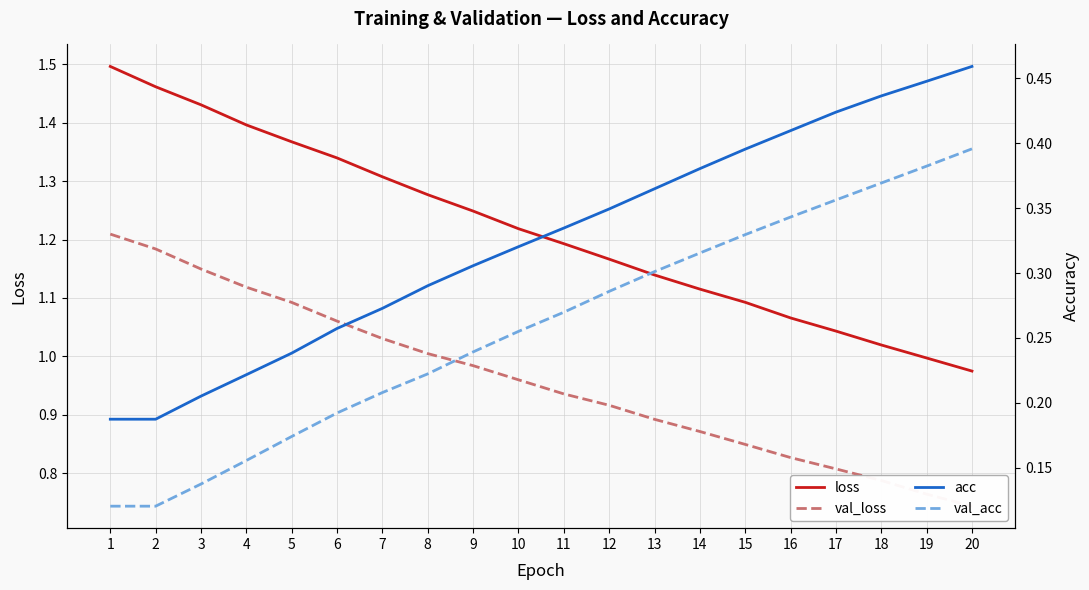

Reading left to right, what are all the values shown in this chart?

loss: 1.5	1.5	1.4	1.4	1.4	1.3	1.3	1.3	1.2	1.2	1.2	1.2	1.1	1.1	1.1	1.1	1.0	1.0	1.0	1.0
val_loss: 1.2	1.2	1.1	1.1	1.1	1.1	1.0	1.0	1.0	1.0	0.9	0.9	0.9	0.9	0.8	0.8	0.8	0.8	0.8	0.7
acc: 0.2	0.2	0.2	0.2	0.2	0.3	0.3	0.3	0.3	0.3	0.3	0.3	0.4	0.4	0.4	0.4	0.4	0.4	0.4	0.5
val_acc: 0.1	0.1	0.1	0.2	0.2	0.2	0.2	0.2	0.2	0.3	0.3	0.3	0.3	0.3	0.3	0.3	0.4	0.4	0.4	0.4